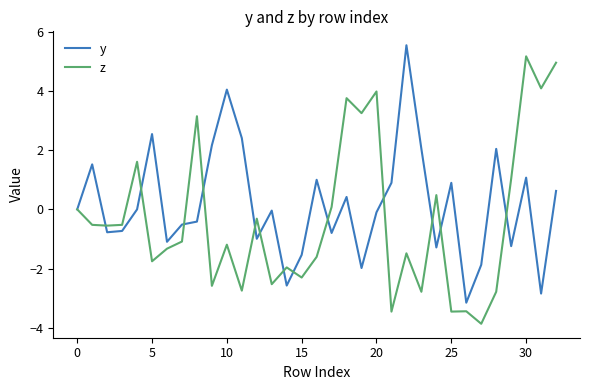

Rank the series by their average value, from lowest to highest.

z, y